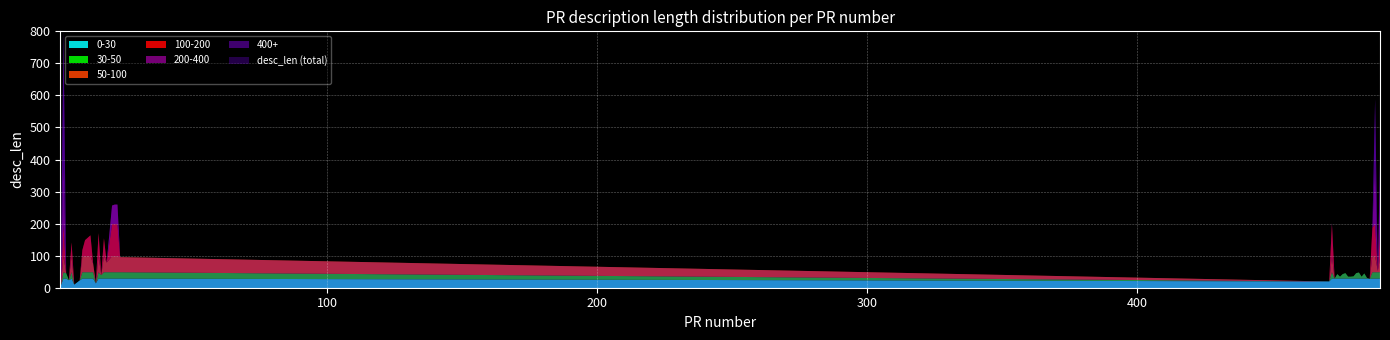

At which category does the data reach its first local valley?

4